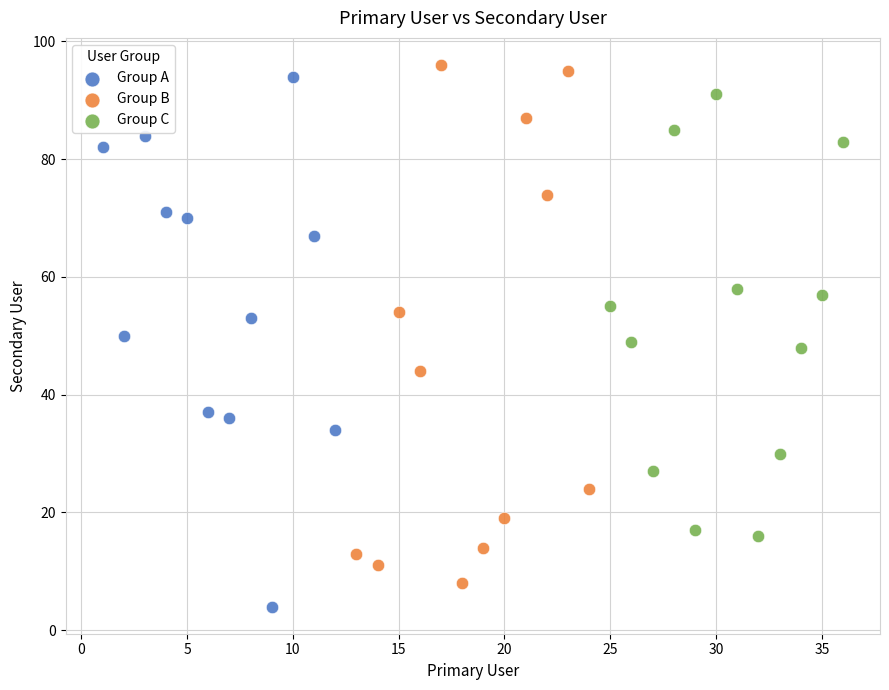

Which series reaches the maximum Y coordinate?

Group B